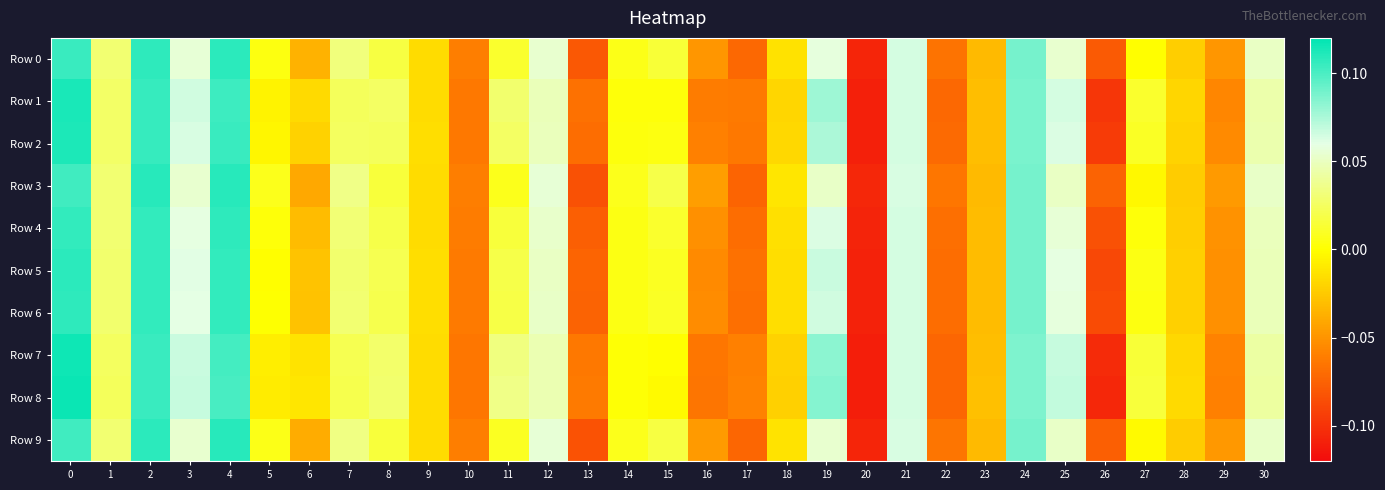

How many categories are shown in the chart?

31